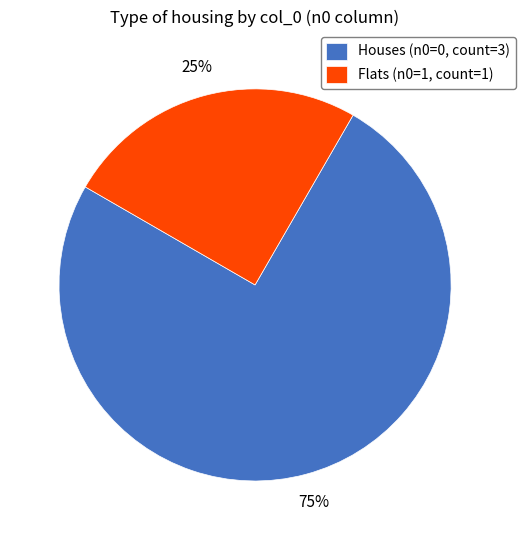

To the nearest percent, what is the difference between the largest and smallest slice percentages?

50%